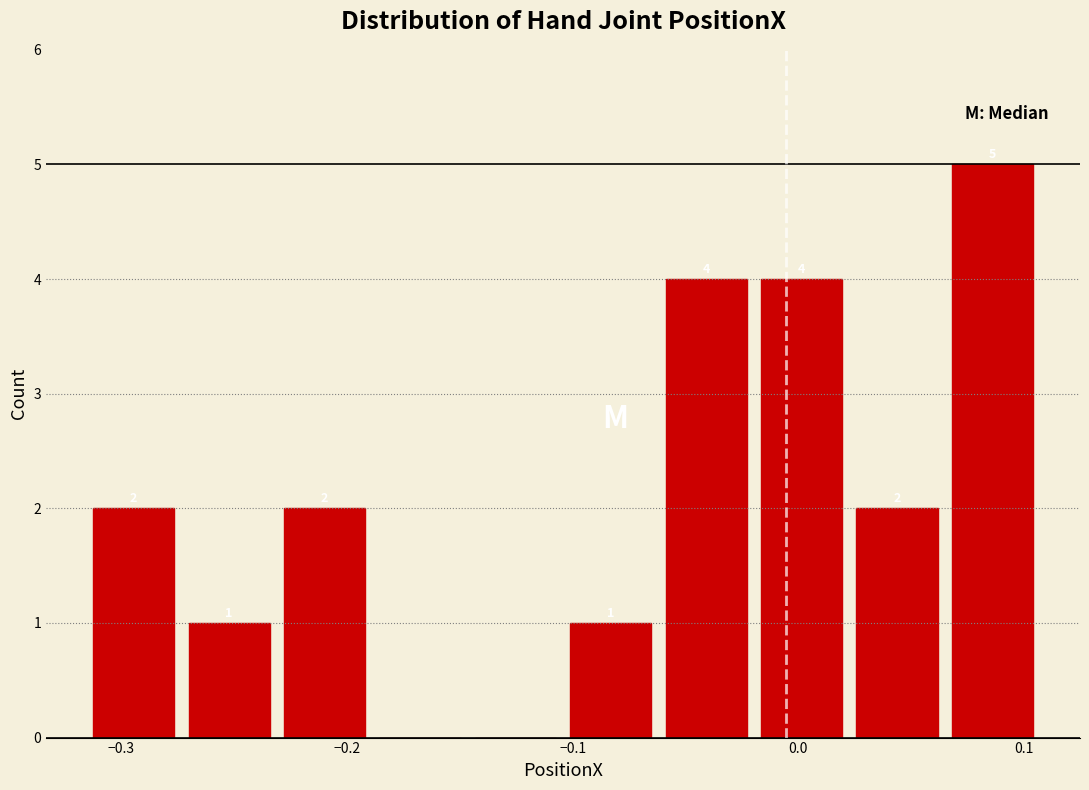

Over which range of the x-axis is the bar tallest?

0.07 to 0.11